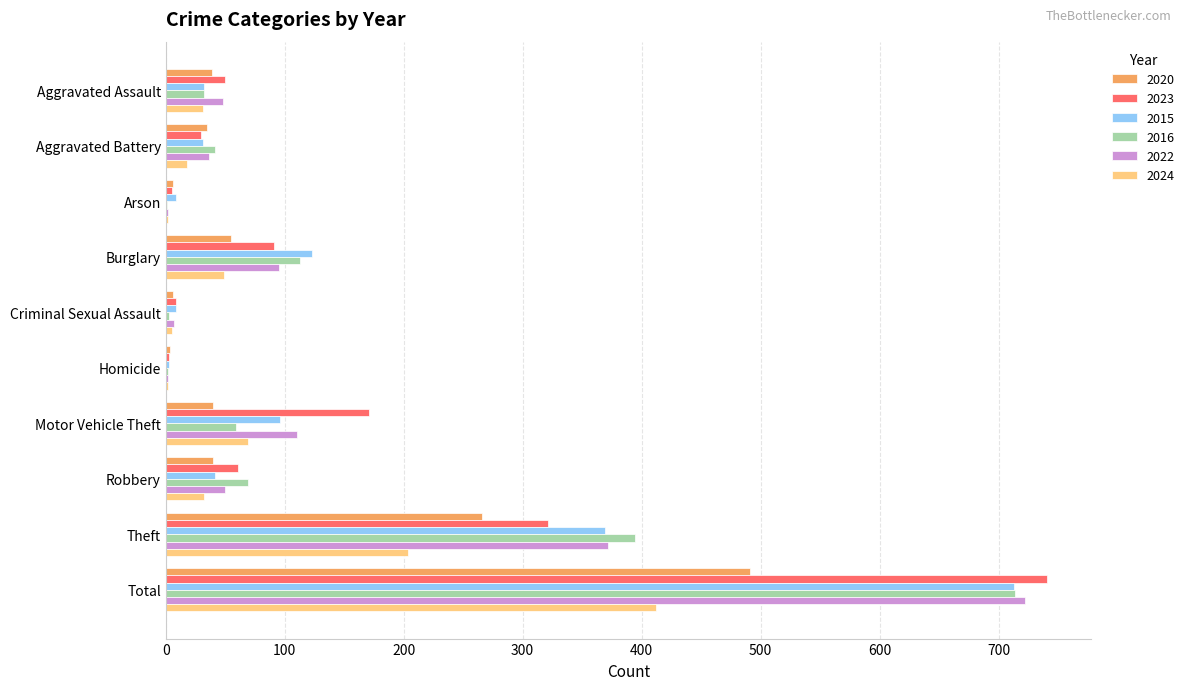

Which category has the highest value across all series?

Total